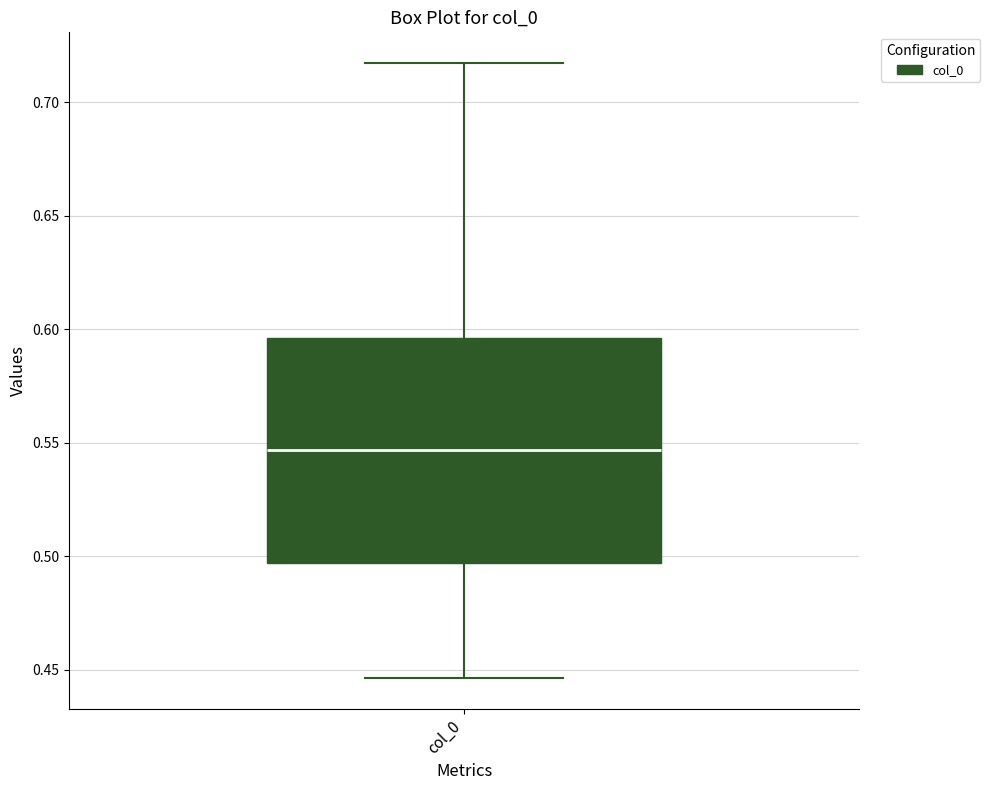

Read this box plot against the y-axis: the position of the median line, the range covered by the box, and the ends of both whiskers. The values are not printed on the chart, so give them approximately, as read against the axis.

median 0.545, box 0.495 to 0.595, whiskers 0.445 to 0.715